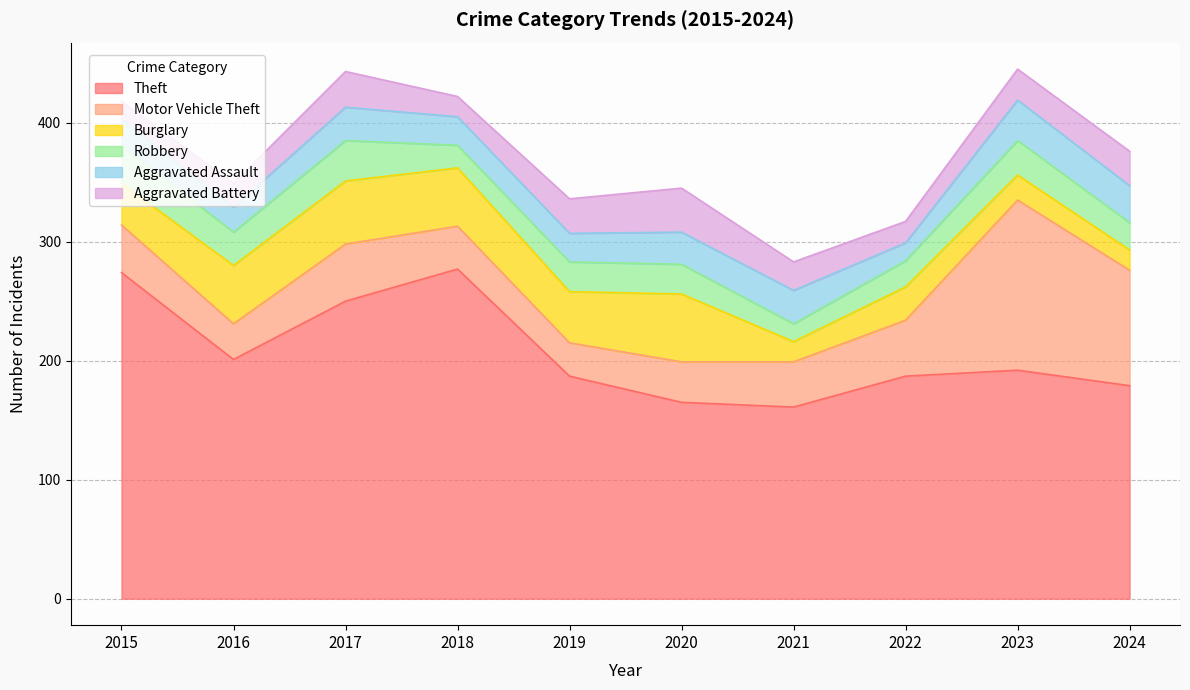

Rank the series at 2020 from lowest to highest value.

Robbery, Aggravated Assault, Motor Vehicle Theft, Aggravated Battery, Burglary, Theft